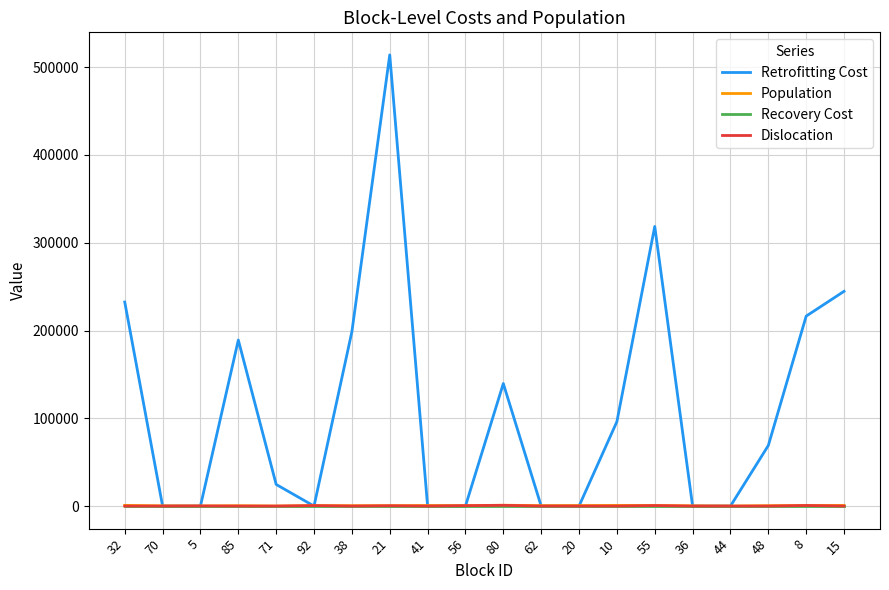

Which series has the widest spread of values?

Retrofitting Cost